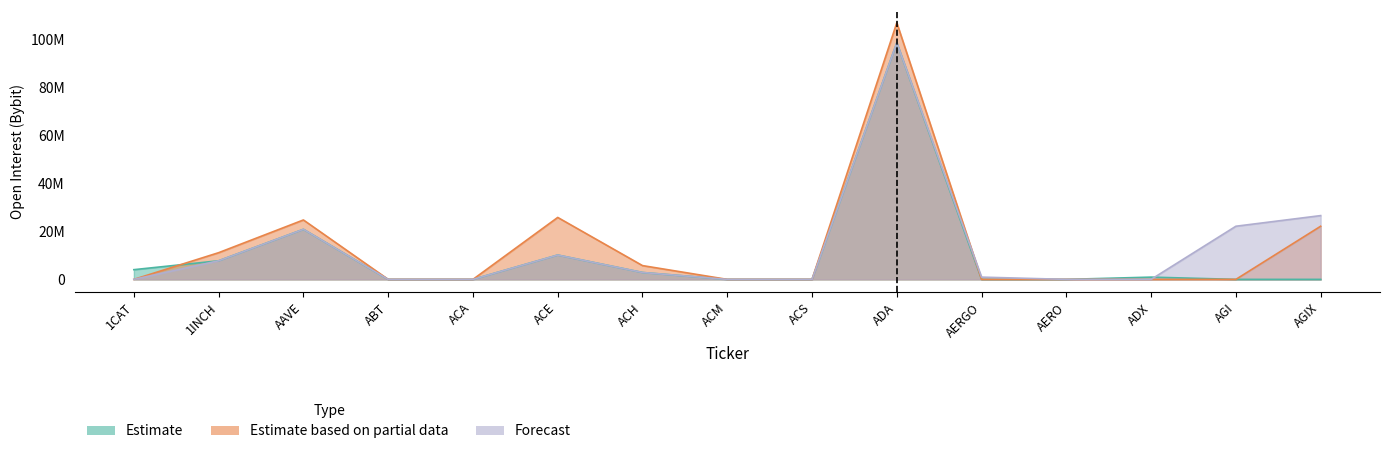

Rank the series at ACM from highest to lowest value.

Estimate, Estimate based on partial data, Forecast